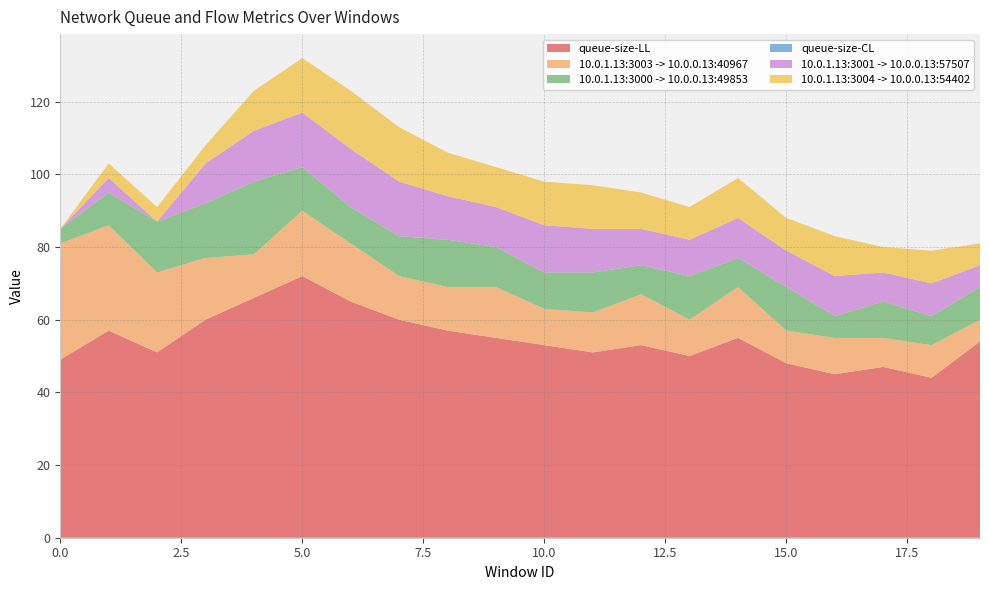

Reading left to right, extract all data points from this chart.

queue-size-LL: 49	57	51	60	66	72	65	60	57	55	53	51	53	50	55	48	45	47	44	54
10.0.1.13:3003 -> 10.0.0.13:40967: 32	29	22	17	12	18	16	12	12	14	10	11	14	10	14	9	10	8	9	6
10.0.1.13:3000 -> 10.0.0.13:49853: 4	9	14	15	20	12	10	11	13	11	10	11	8	12	8	12	6	10	8	9
queue-size-CL: 0	0	0	0	0	0	0	0	0	0	0	0	0	0	0	0	0	0	0	0
10.0.1.13:3001 -> 10.0.0.13:57507: 0	4	0	11	14	15	16	15	12	11	13	12	10	10	11	10	11	8	9	6
10.0.1.13:3004 -> 10.0.0.13:54402: 0	4	4	5	11	15	16	15	12	11	12	12	10	9	11	9	11	7	9	6